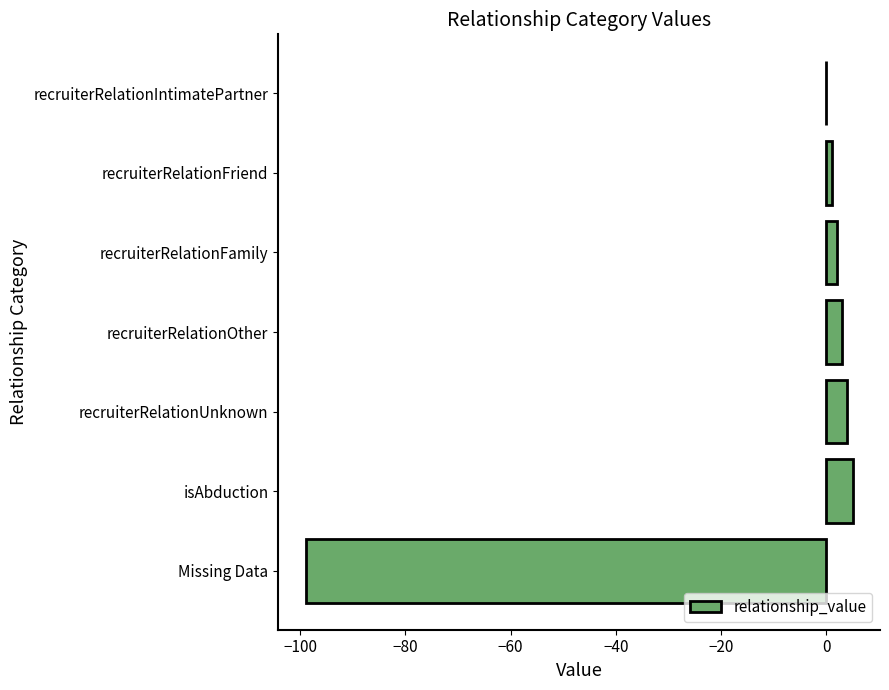

What is the average value?

-12